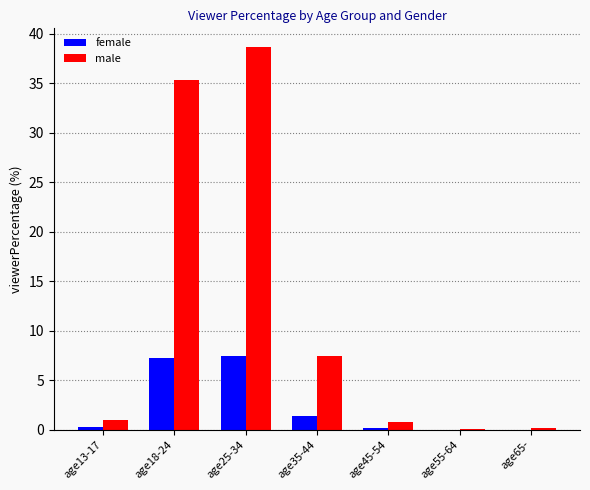

Which category has the highest value in the male series?

age25-34